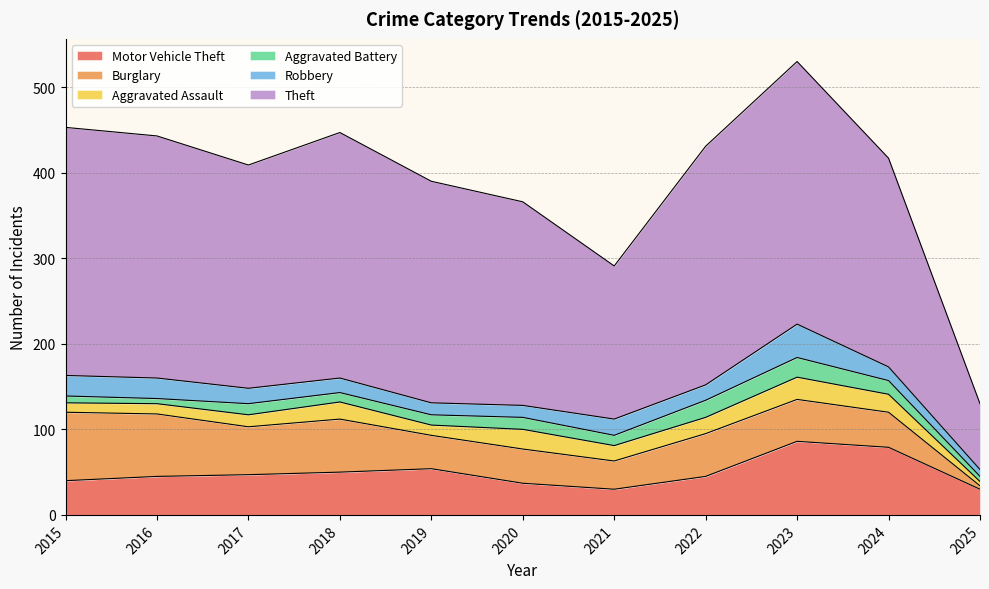

At which label does Robbery first exceed 18?

2015